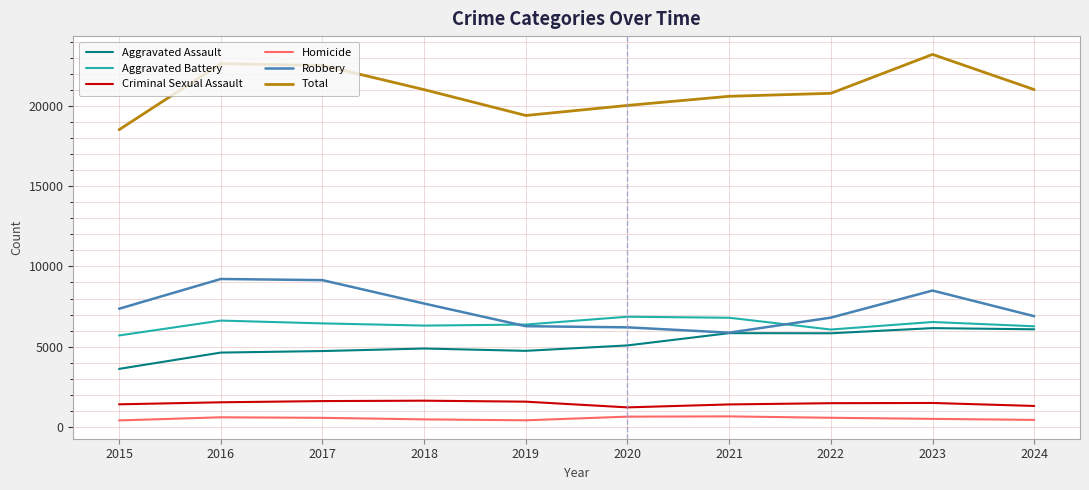

True or false: Total and Robbery intersect in this chart.

False